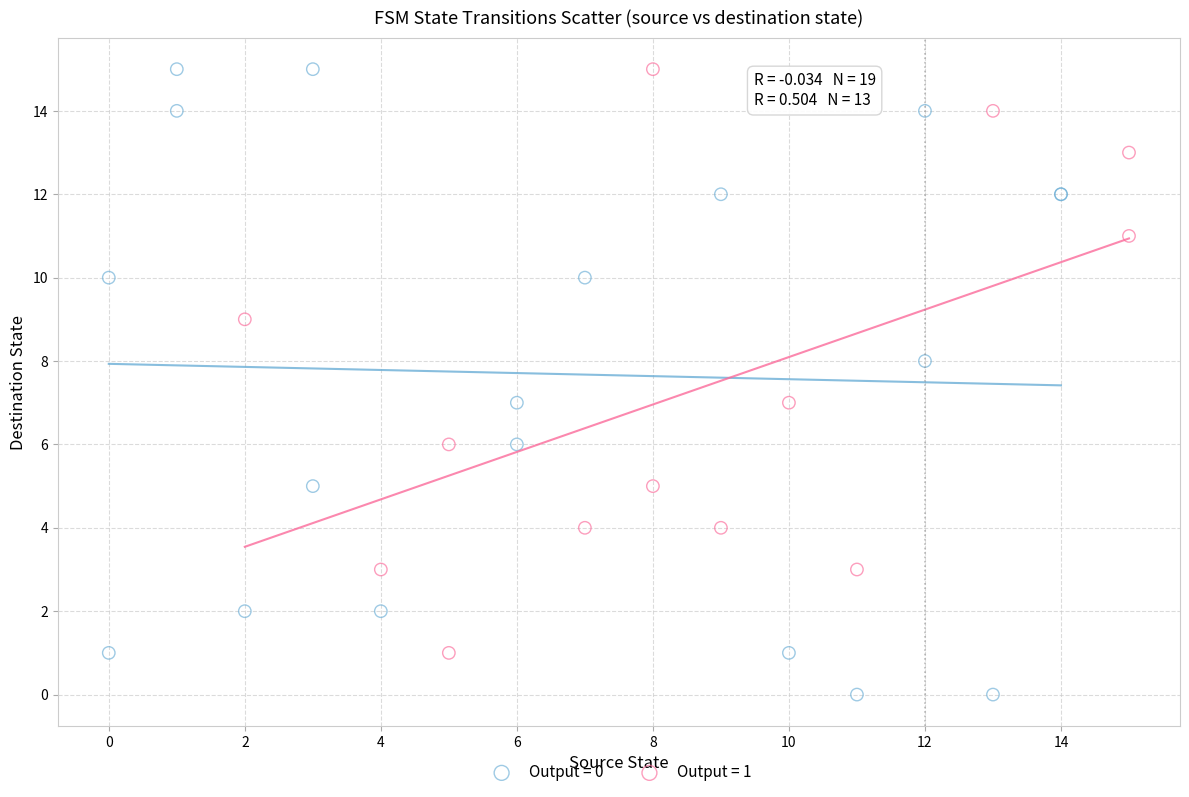

Which series contains the lowest Y value?

Output = 0